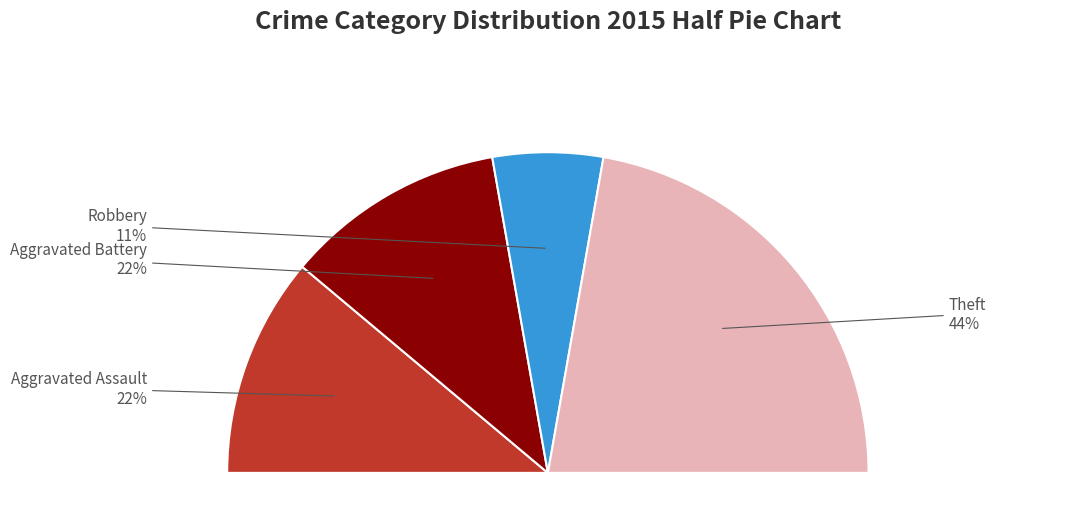

To the nearest percent, what percentage of the pie is Robbery?

11%